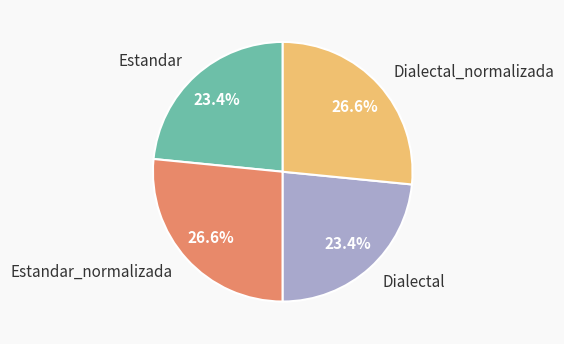

To the nearest percent, what is the average slice percentage?

25%